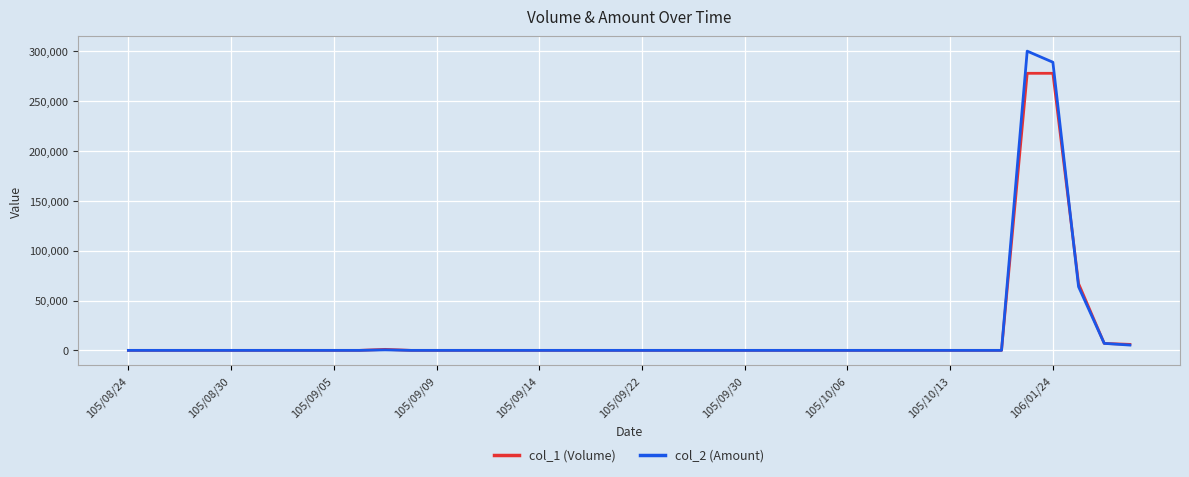

Which series has the widest spread of values?

col_2 (Amount)